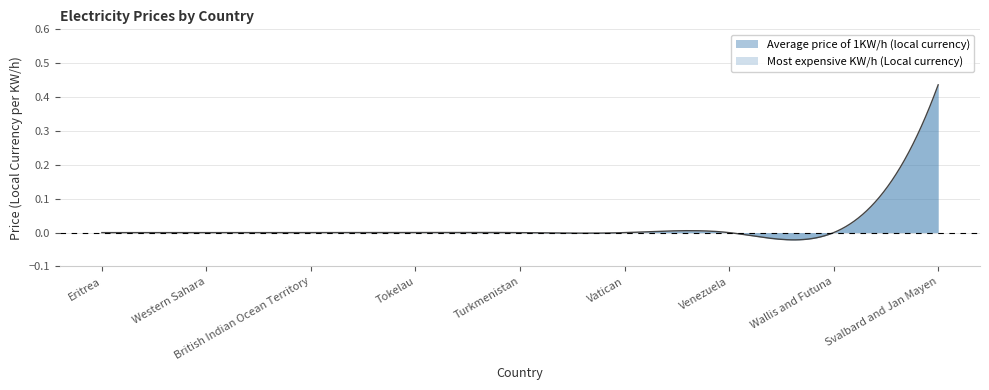

Which category has the lowest value across all series?

Eritrea